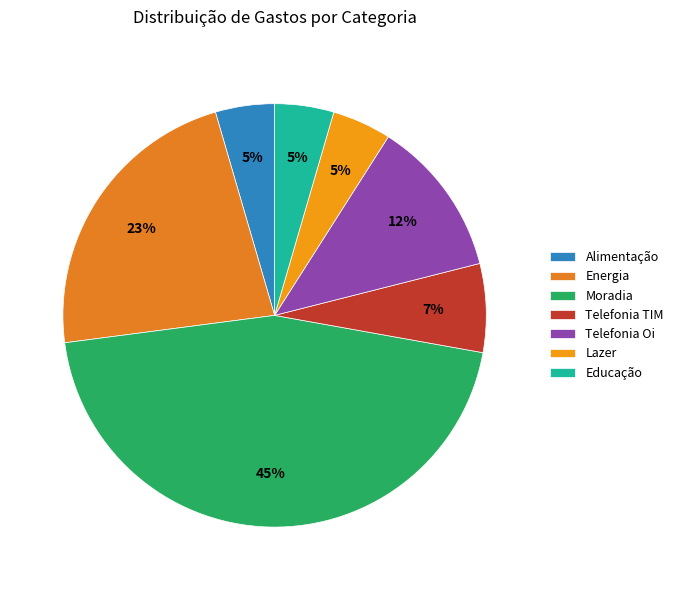

How many segments does this pie chart have?

7